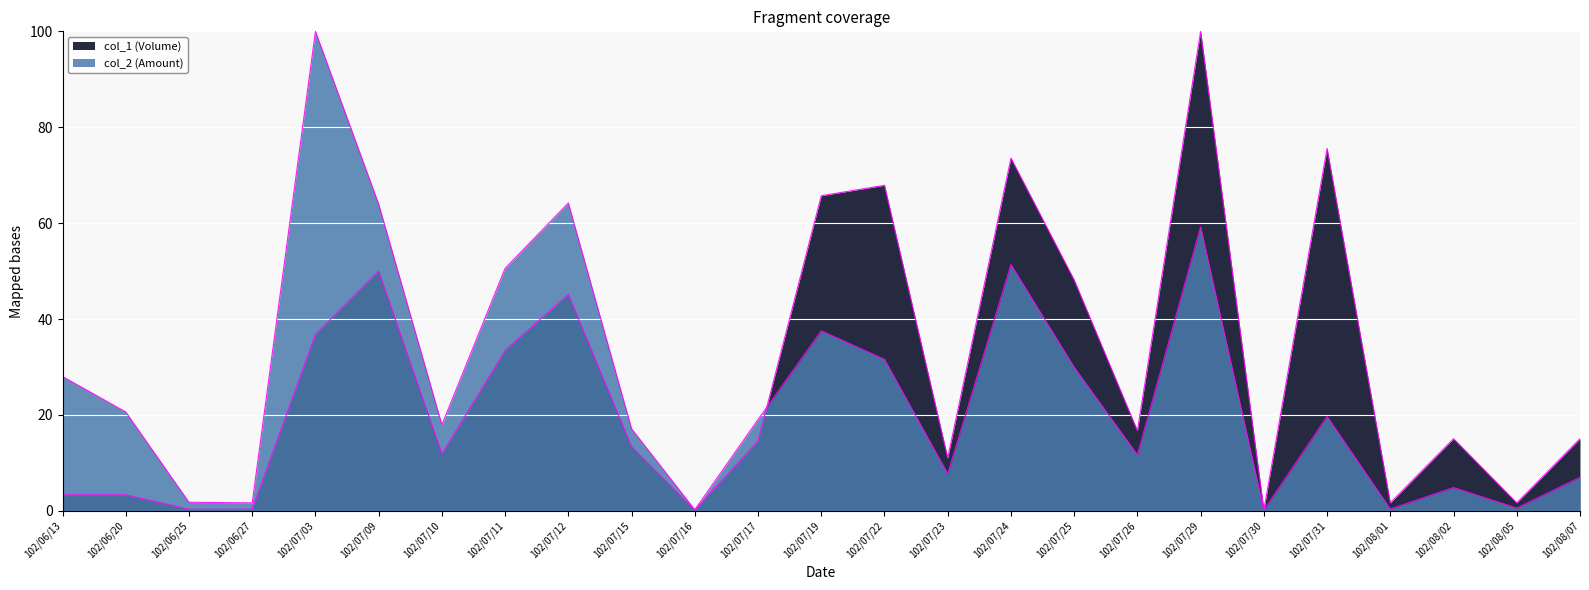

Where is col_1 (Volume) nearest to the value 50?

102/07/09